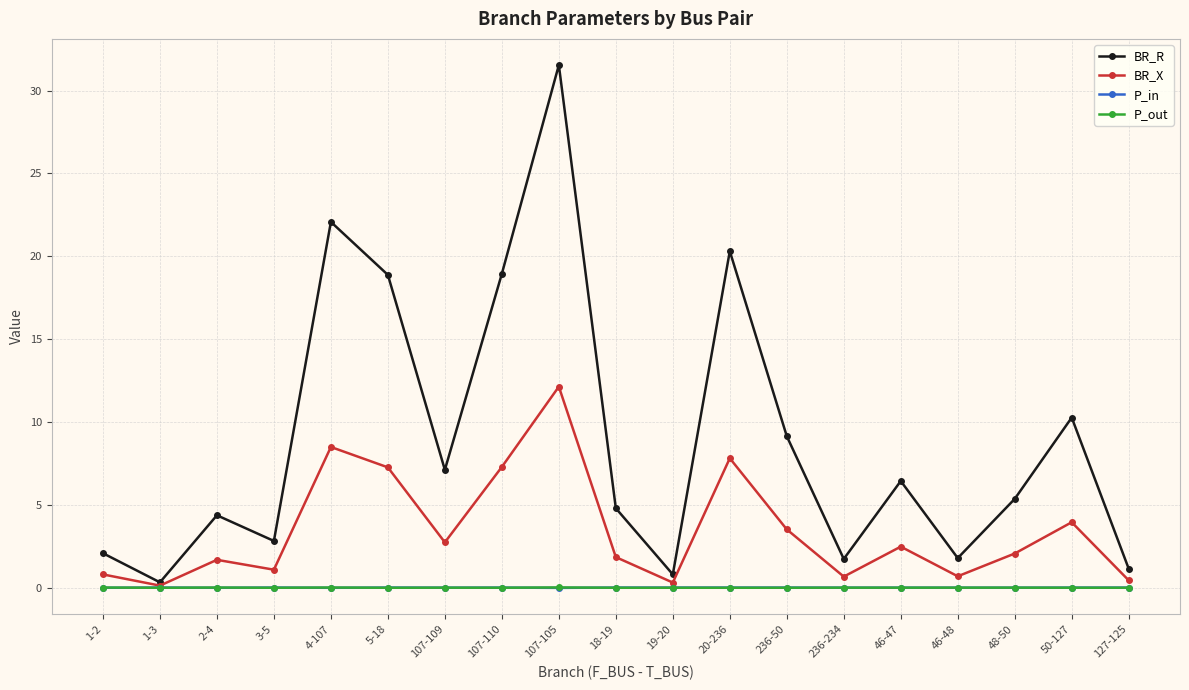

Between 4-107 and 18-19, which series saw the biggest shift?

BR_R